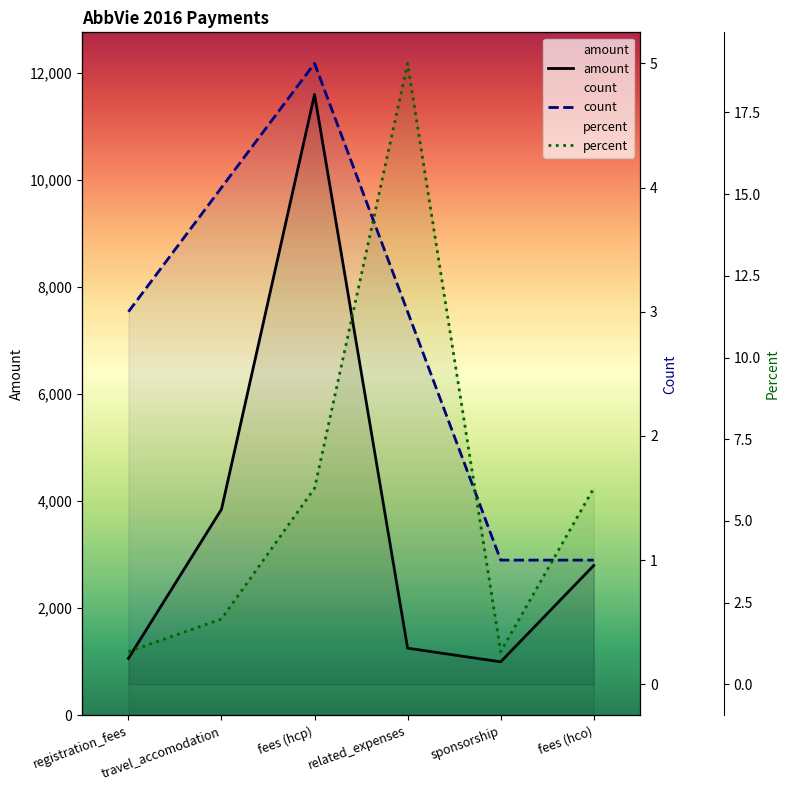

At which label does percent reach its minimum?

registration_fees